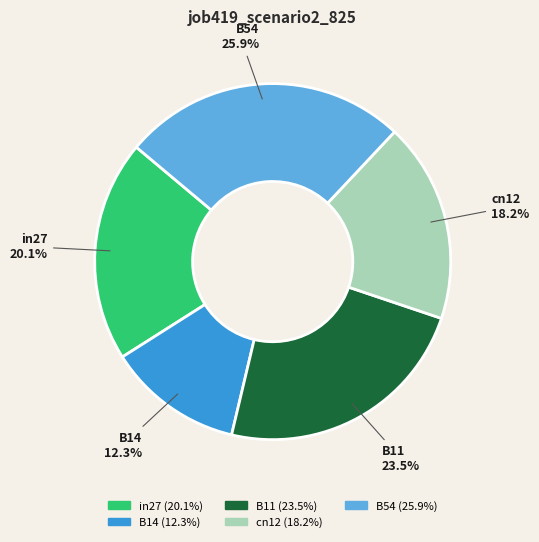

To the nearest percent, what portion does in27 represent?

20%